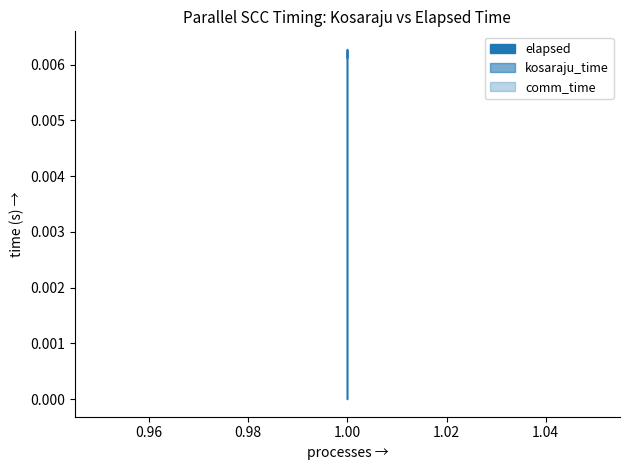

At which label does comm_time reach its minimum?

1